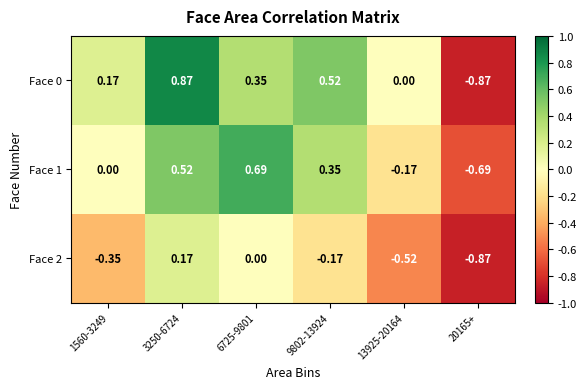

Is the value of Face 1 at 9802-13924 greater than the value of Face 0 at 1560-3249?

Yes